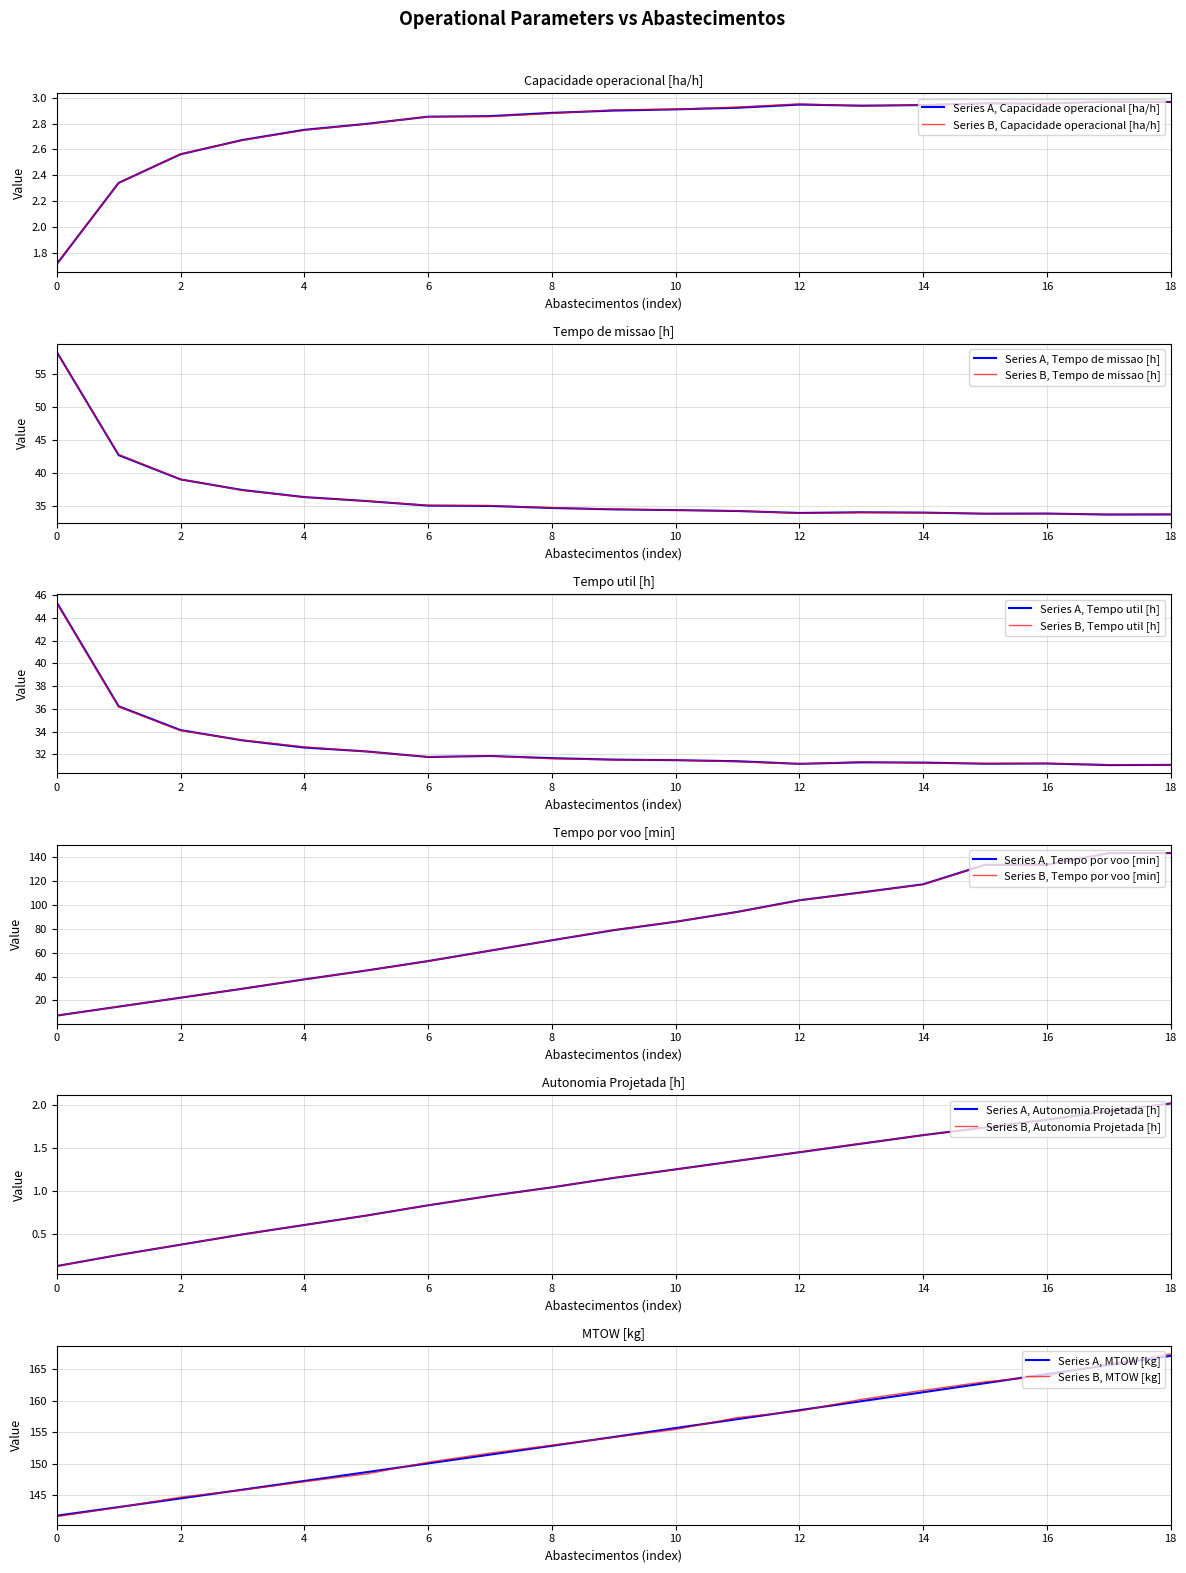

True or false: Autonomia Projetada [h] and Tempo por voo [min] intersect in this chart.

False